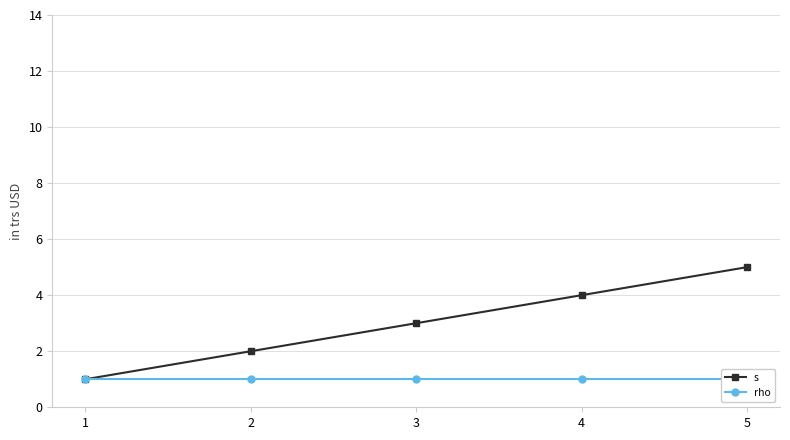

Reading left to right, list all the values displayed in this chart.

s: 1=1	2=2	3=3	4=4	5=5
rho: 1=1	2=1	3=1	4=1	5=1